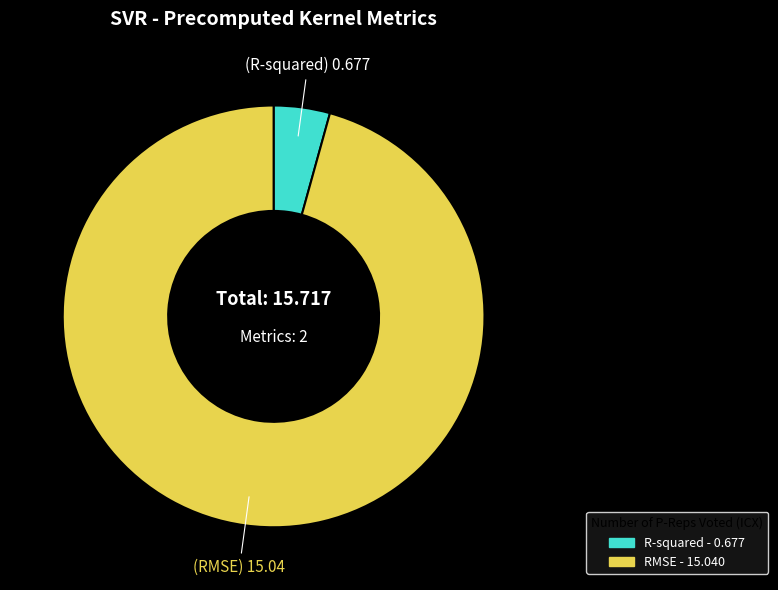

Does RMSE account for over 50% of the chart?

Yes